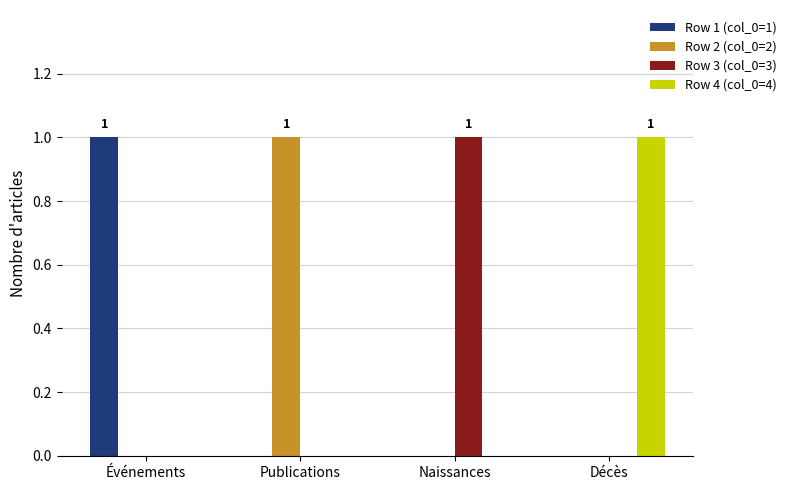

Which category has the highest value in the Row 1 (col_0=1) series?

Événements